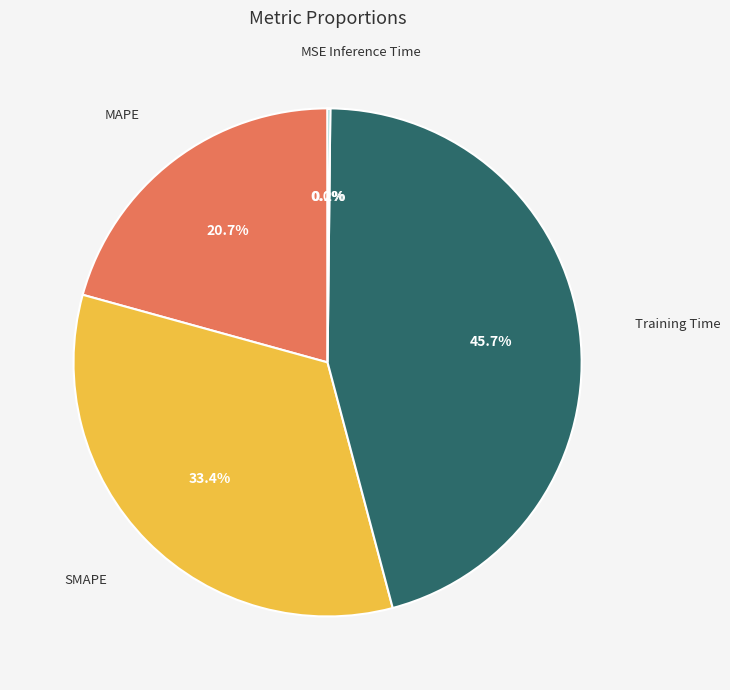

To the nearest percent, what percentage of the pie is SMAPE?

33%